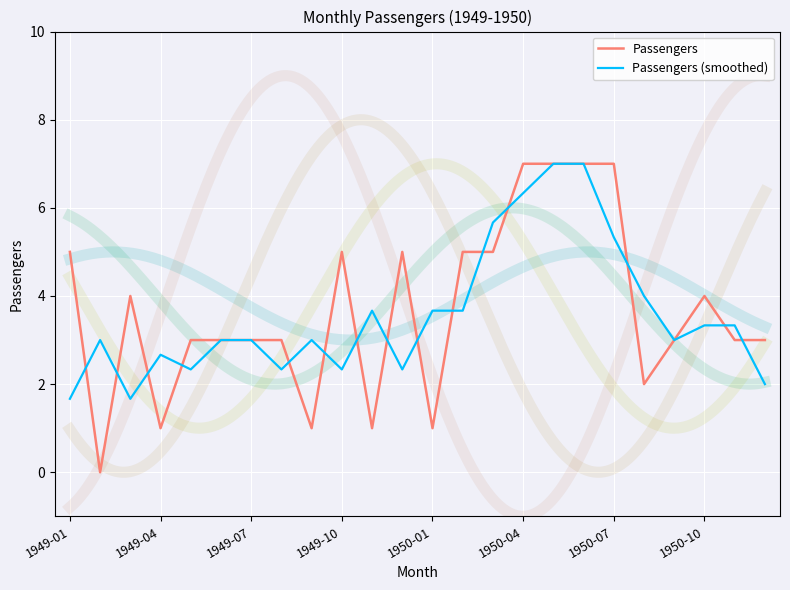

What are all the series names shown in the legend?

Passengers, Passengers (smoothed)